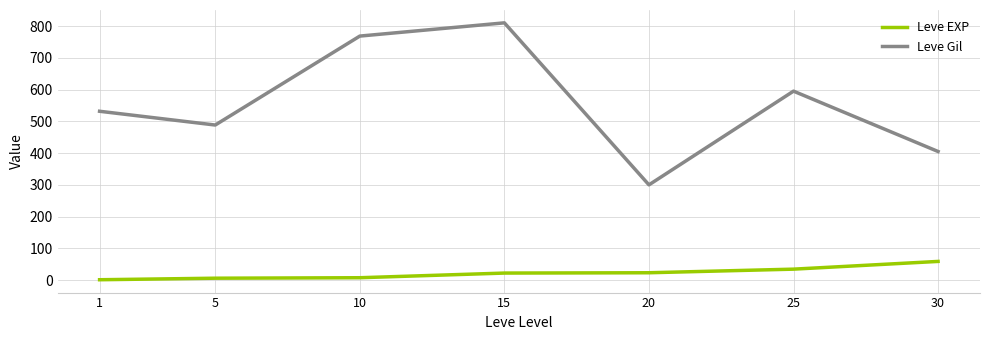

How many lines are shown in the chart?

2